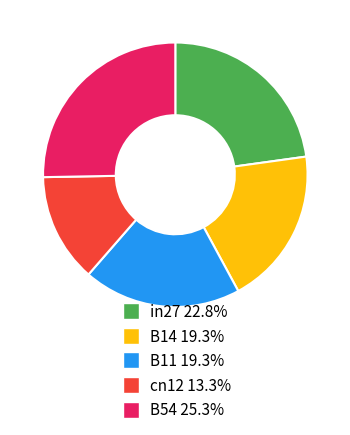

Is cn12 13.3% the majority of the pie?

No